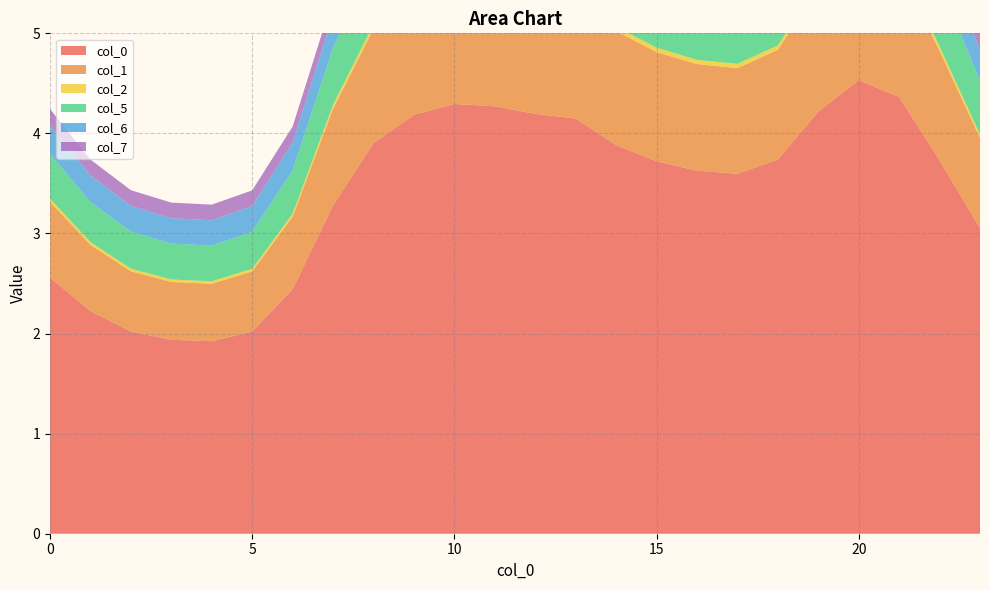

Reading right to left, extract all data points from this chart.

0: 3.1	3.7	4.4	4.5	4.2	3.7	3.6	3.6	3.7	3.9	4.1	4.2	4.3	4.3	4.2	3.9	3.3	2.4	2.0	1.9	1.9	2.0	2.2	2.6
1: 0.9	1.1	1.3	1.3	1.2	1.1	1.1	1.1	1.1	1.1	1.2	1.2	1.3	1.3	1.2	1.1	1.0	0.7	0.6	0.6	0.6	0.6	0.7	0.8
2: 0.0	0.0	0.1	0.1	0.0	0.0	0.0	0.0	0.0	0.0	0.0	0.0	0.0	0.0	0.0	0.0	0.0	0.0	0.0	0.0	0.0	0.0	0.0	0.0
5: 0.5	0.6	0.8	0.8	0.7	0.6	0.6	0.6	0.6	0.7	0.7	0.7	0.7	0.8	0.7	0.7	0.6	0.4	0.4	0.4	0.4	0.4	0.4	0.5
6: 0.3	0.4	0.4	0.4	0.4	0.4	0.3	0.3	0.4	0.4	0.4	0.4	0.4	0.4	0.4	0.4	0.3	0.3	0.3	0.3	0.3	0.3	0.3	0.3
7: 0.2	0.2	0.2	0.2	0.2	0.2	0.2	0.2	0.2	0.2	0.2	0.2	0.2	0.2	0.2	0.2	0.2	0.2	0.2	0.2	0.2	0.2	0.2	0.2